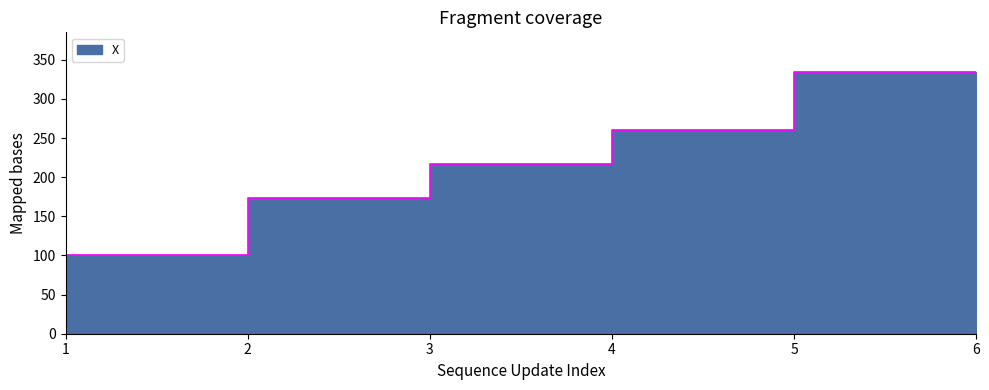

Which has a higher value, 1 or 4?

4